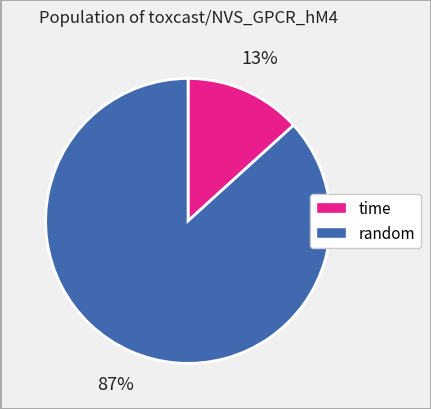

Does any single category account for the majority?

Yes